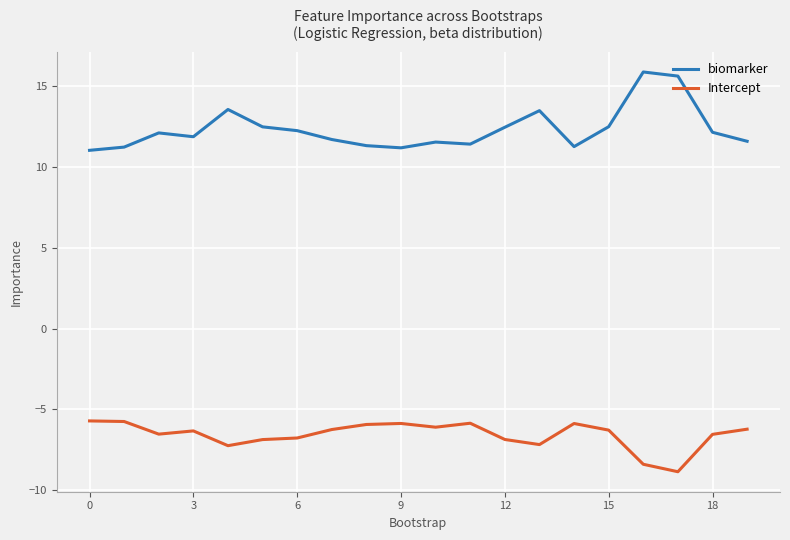

True or false: biomarker and Intercept intersect in this chart.

False